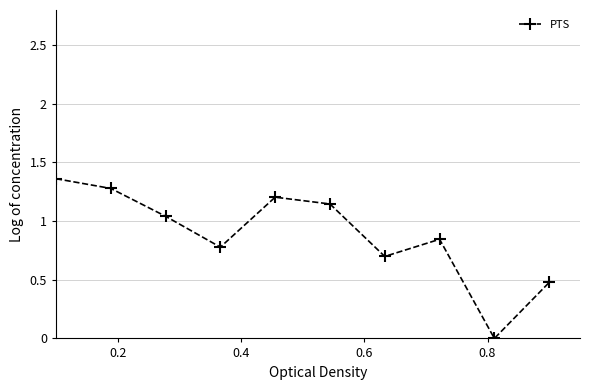

What is the sum of all values?

8.8